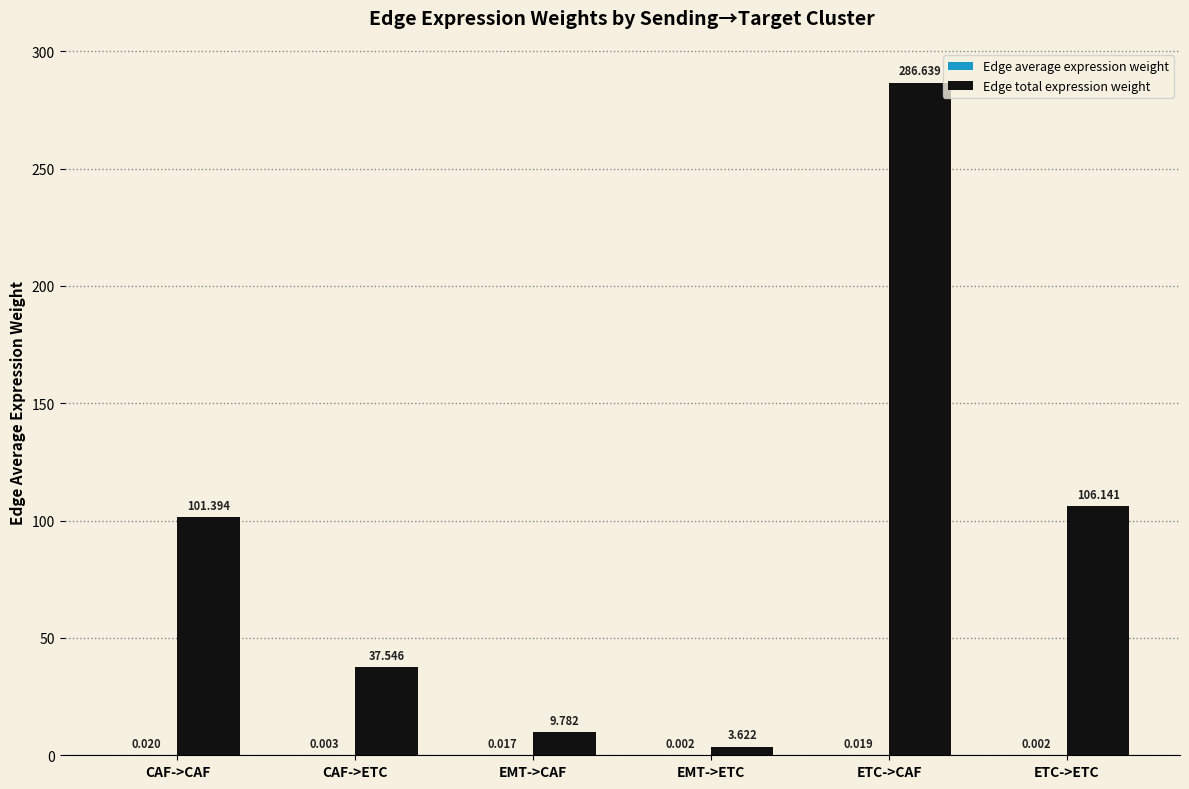

How many data points in Edge total expression weight are above 101?

3